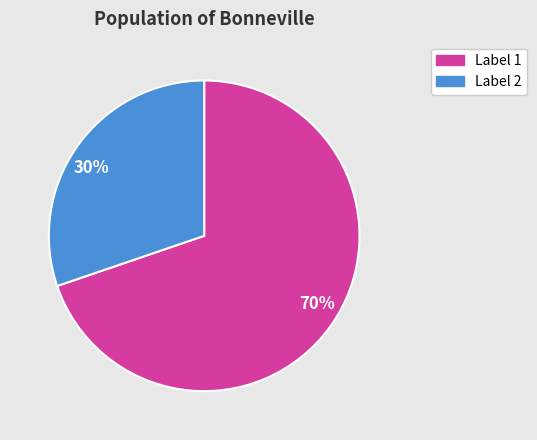

Does any single category account for the majority?

Yes